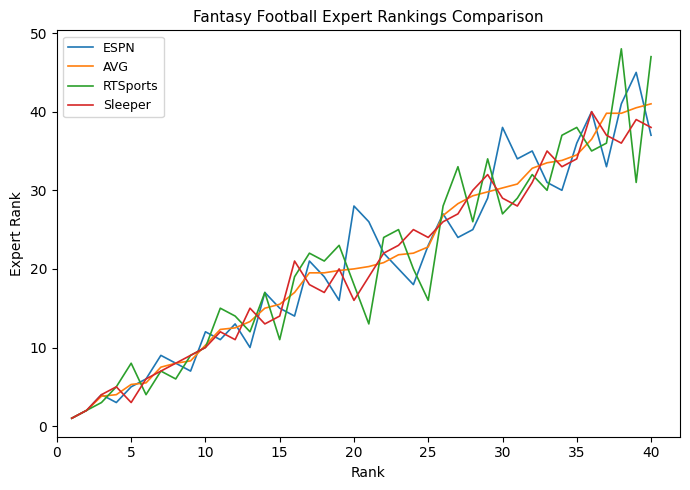

What is the maximum value for Sleeper?

40.0